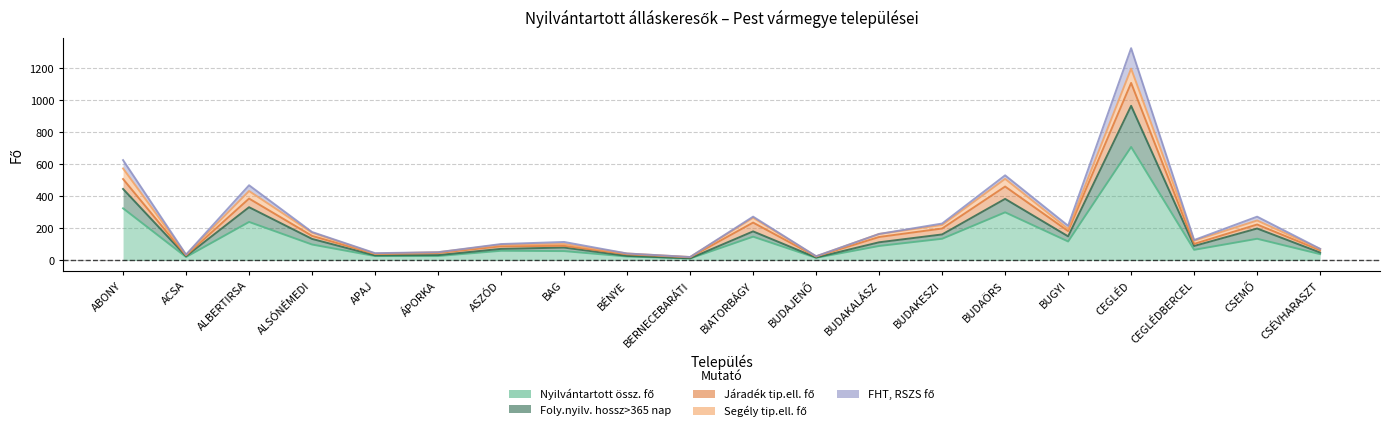

What is the difference between the second highest and second lowest values in the Foly.nyilv. hossz>365 nap series?

119